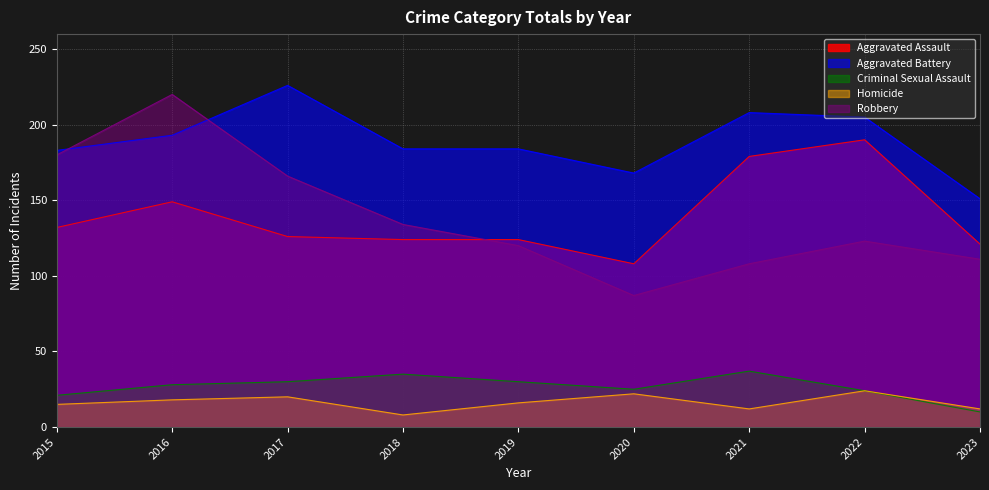

At which label does Robbery first exceed 123?

2015